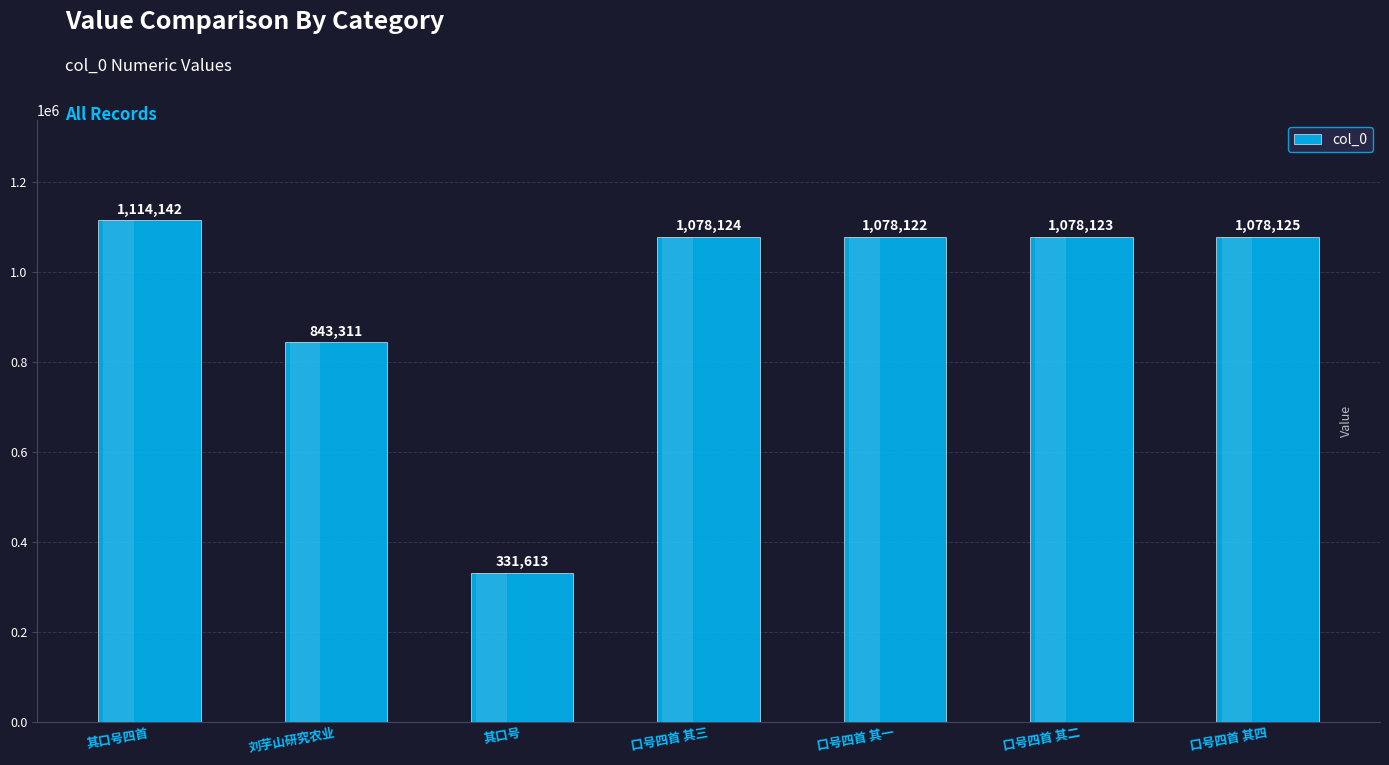

Which has a higher value, 刘芋山研究农业 or 口号四首 其二?

口号四首 其二